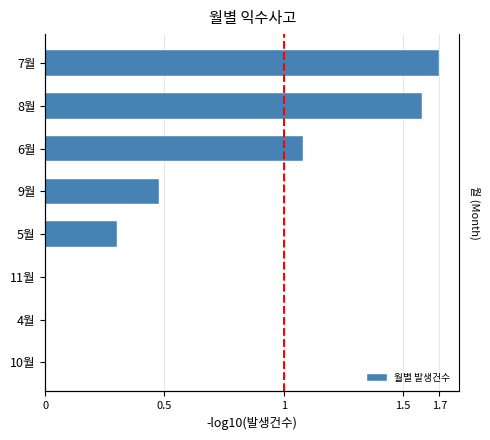

How many series are shown in this chart?

1